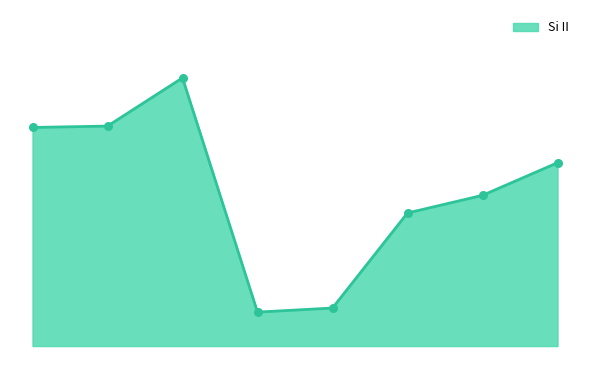

Is this an area chart (filled region under the line)?

Yes